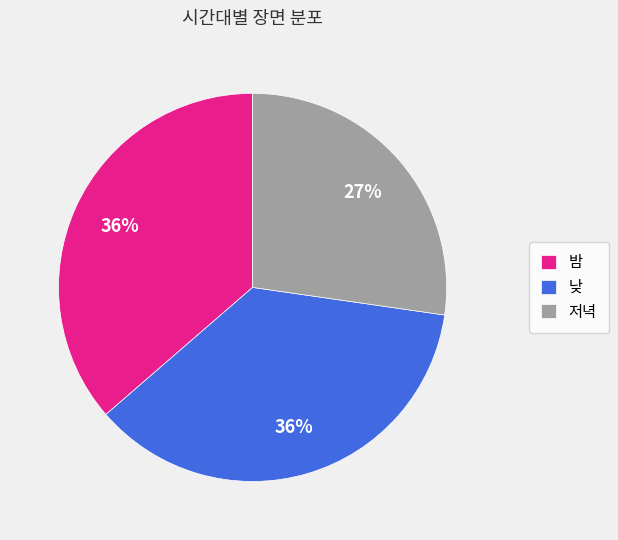

True or false: 밤 accounts for 36% of the total.

True